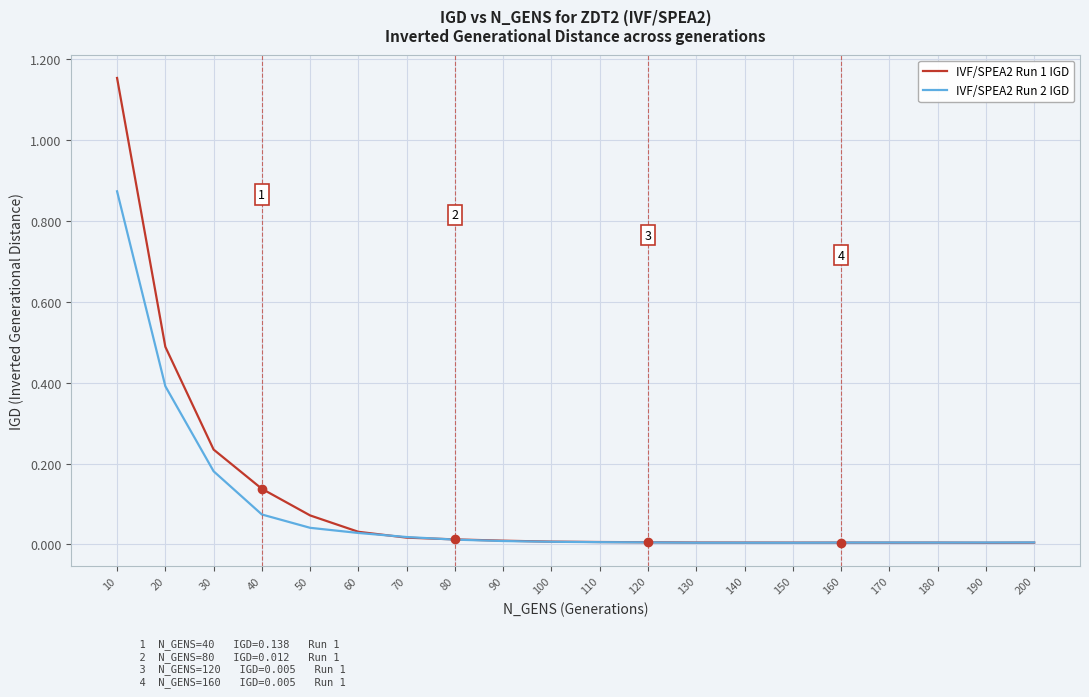

True or false: IVF/SPEA2 Run 2 IGD has a value of 0.0 at 200.

True